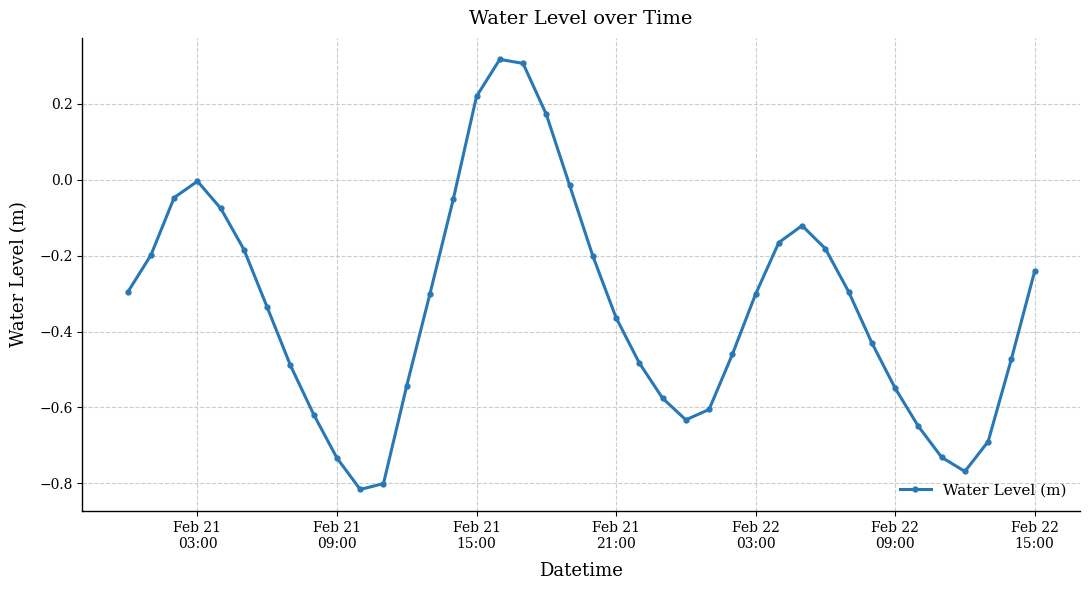

True or false: the data has more than 1 interior local peaks.

True